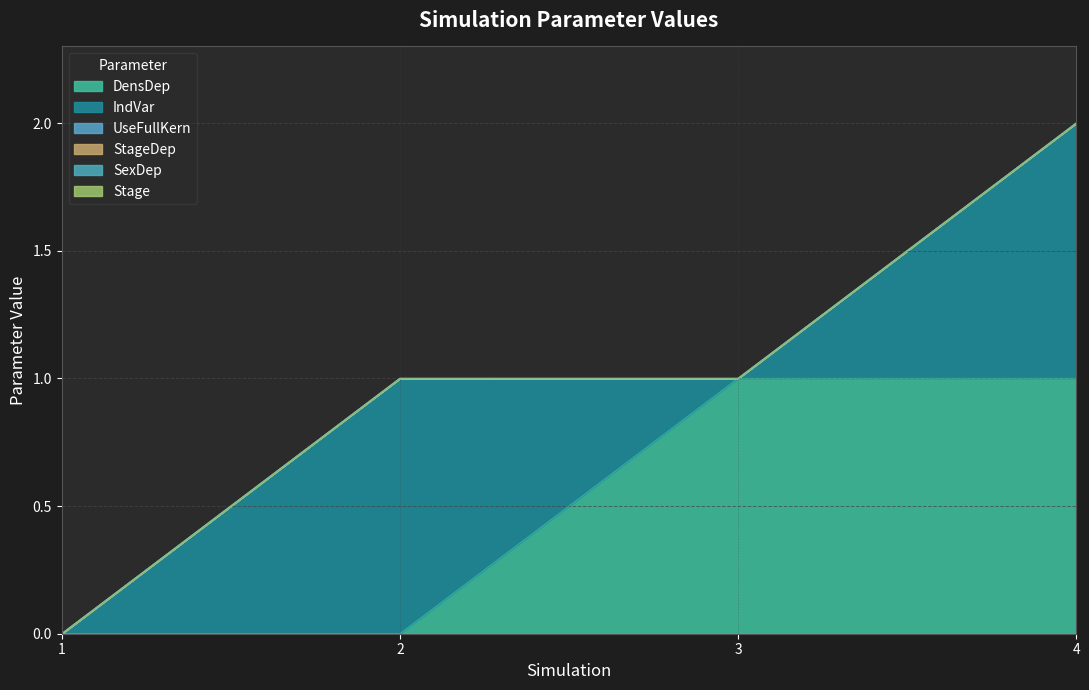

Between 3 and 2, which is larger?

3